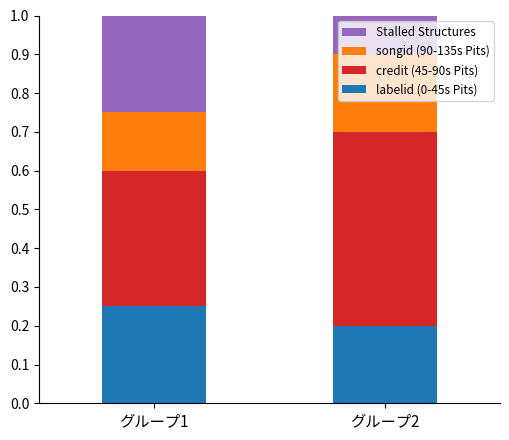

What is the total value across all series at グループ1?

1.0